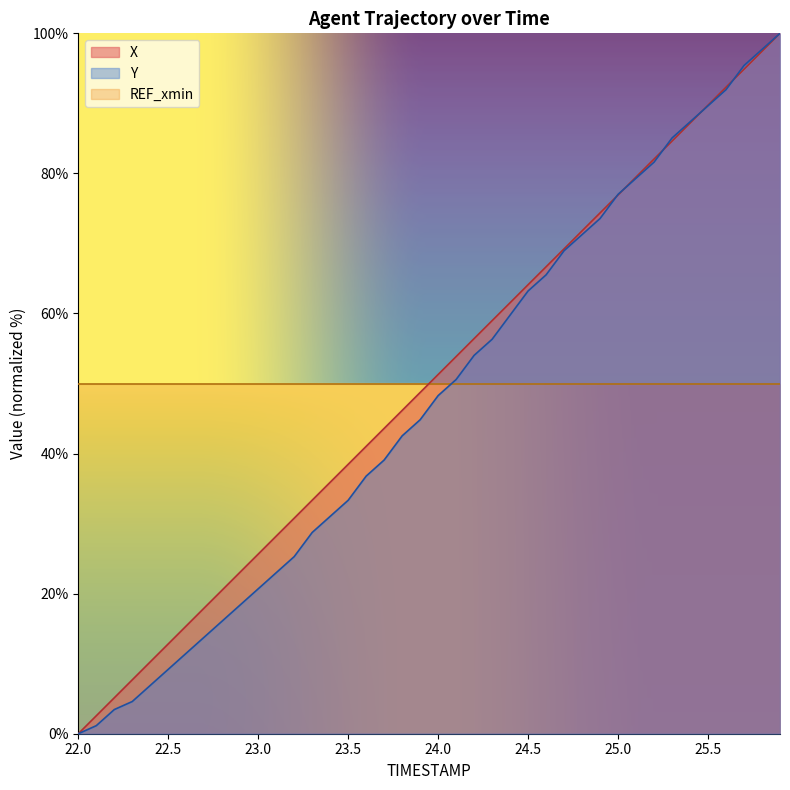

Rank the series by their average value, from lowest to highest.

Y, X